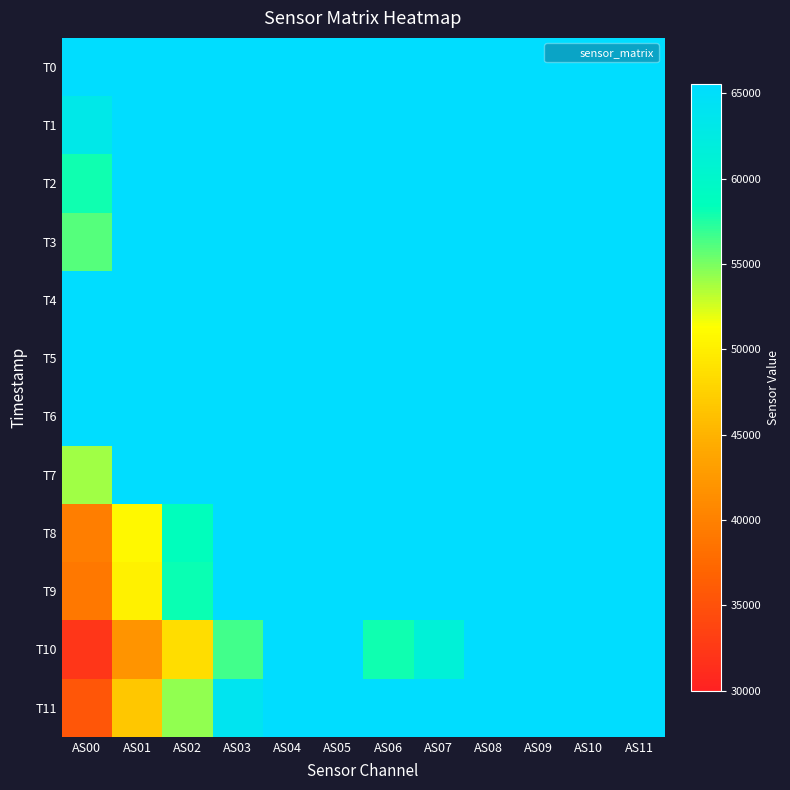

Count the number of categories in the chart.

12